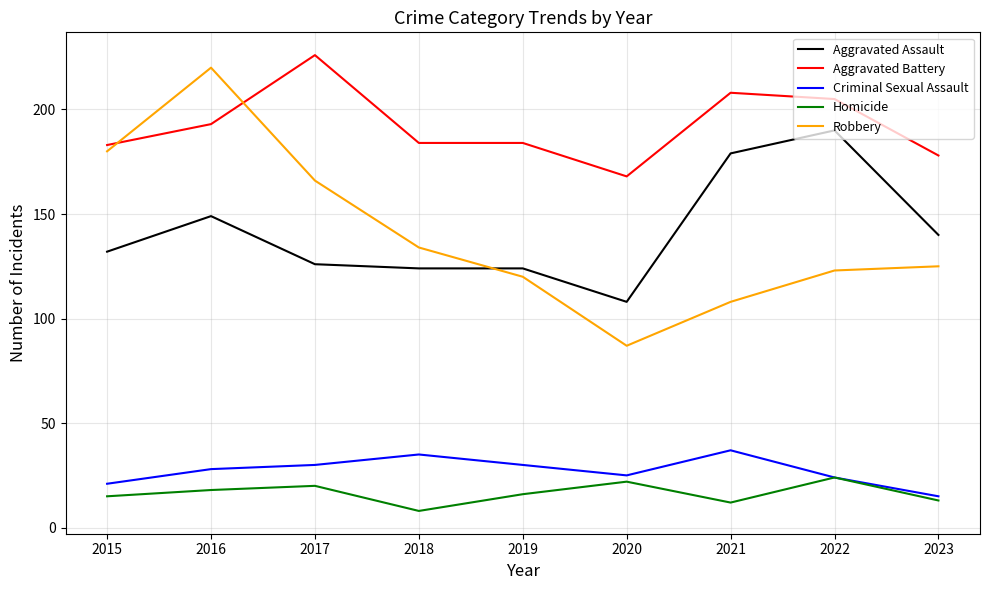

Reading left to right, extract all data points from this chart.

Aggravated Assault: 132	149	126	124	124	108	179	190	140
Aggravated Battery: 183	193	226	184	184	168	208	205	178
Criminal Sexual Assault: 21	28	30	35	30	25	37	24	15
Homicide: 15	18	20	8	16	22	12	24	13
Robbery: 180	220	166	134	120	87	108	123	125